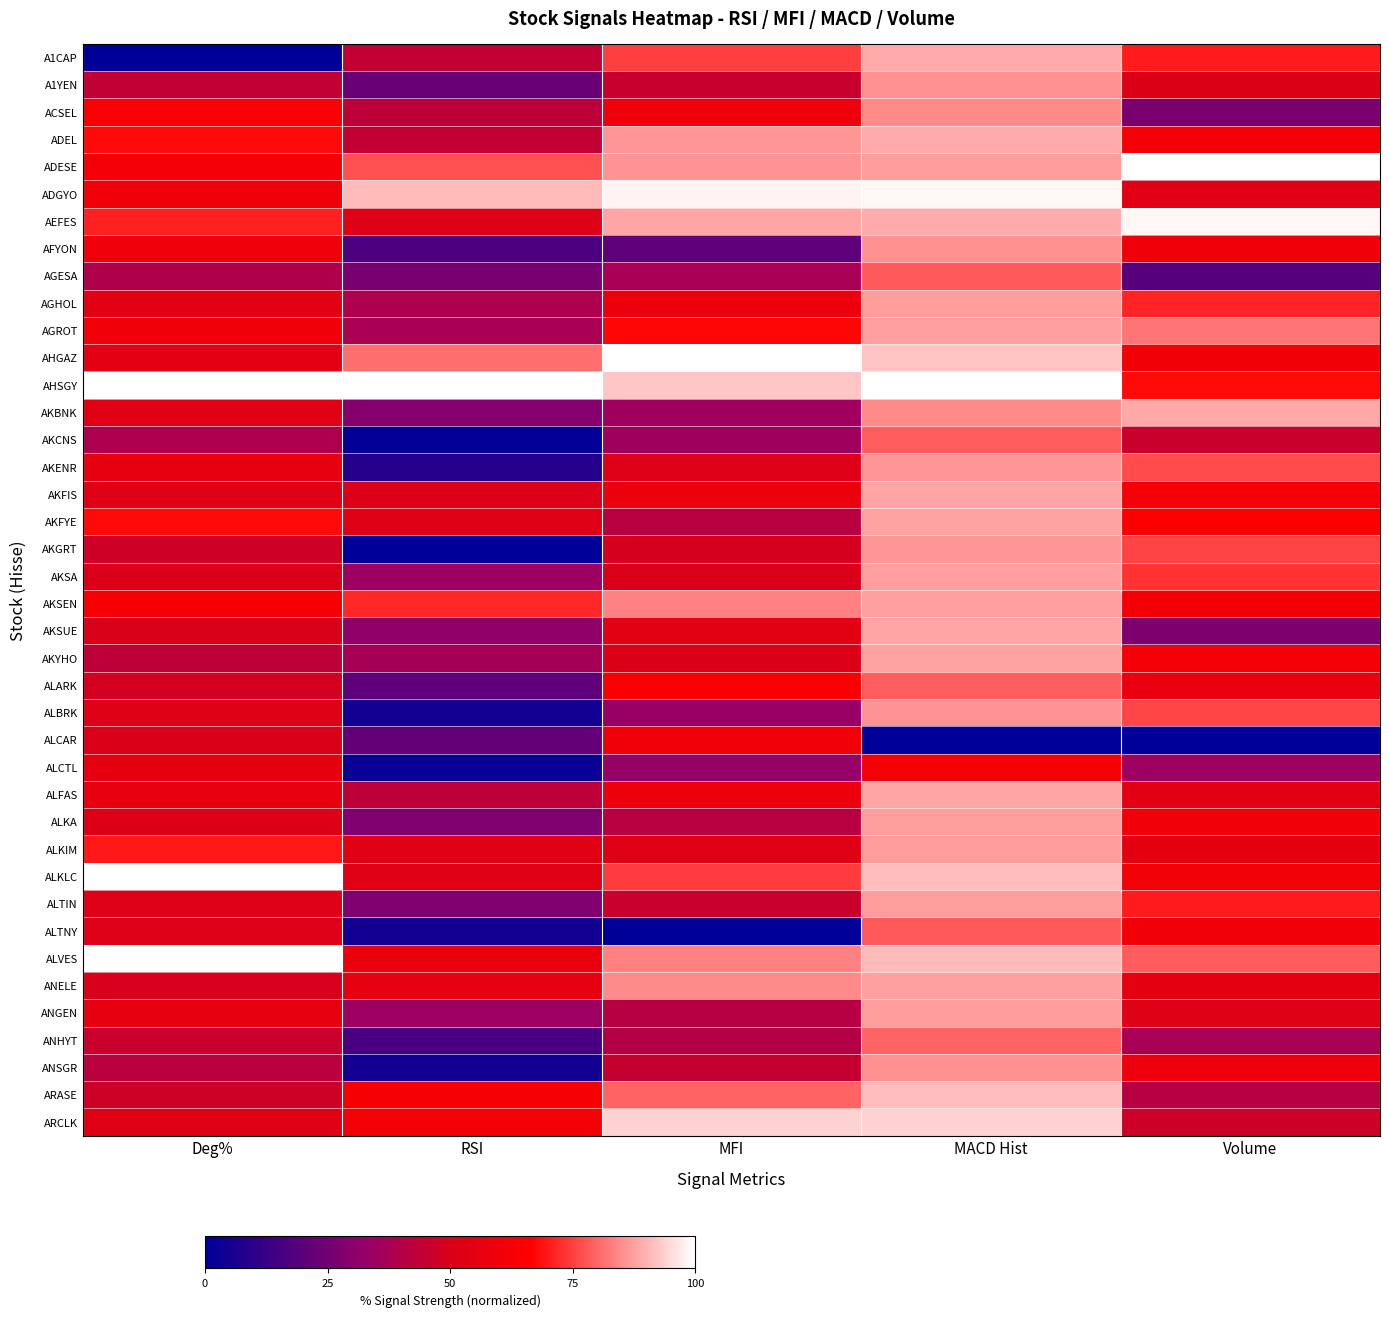

At MACD Hist, list the series in order from largest to smallest.

AHSGY, ADGYO, ARCLK, AHGAZ, ARASE, ALKLC, ALVES, ADEL, A1CAP, AEFES, AKSUE, AKFIS, ALFAS, AKFYE, AKYHO, AKSA, ANELE, AGROT, AKSEN, AGHOL, ALKA, ALTIN, ALKIM, ANGEN, ADESE, AKENR, AKGRT, ALBRK, AFYON, A1YEN, ANSGR, ACSEL, AKBNK, ANHYT, AKCNS, ALARK, ALTNY, AGESA, ALCTL, ALCAR